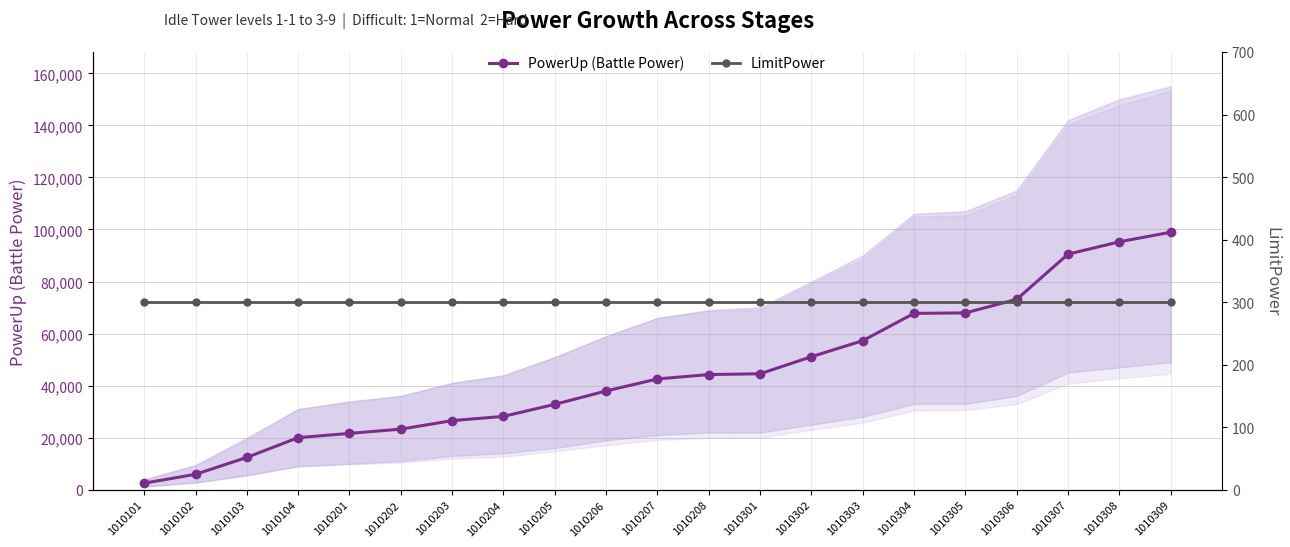

True or false: PowerUp (Battle Power) and LimitPower intersect in this chart.

False